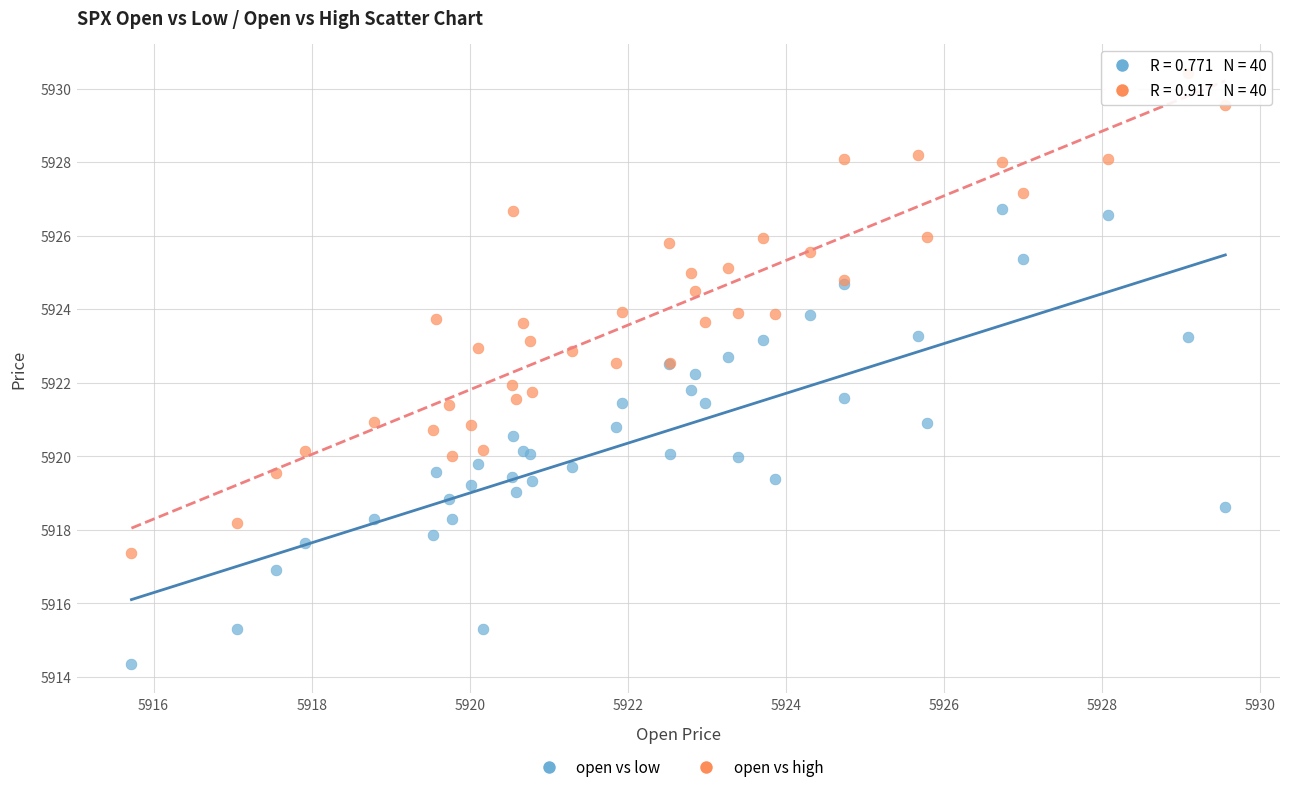

Which series contains the lowest Y value?

open vs low